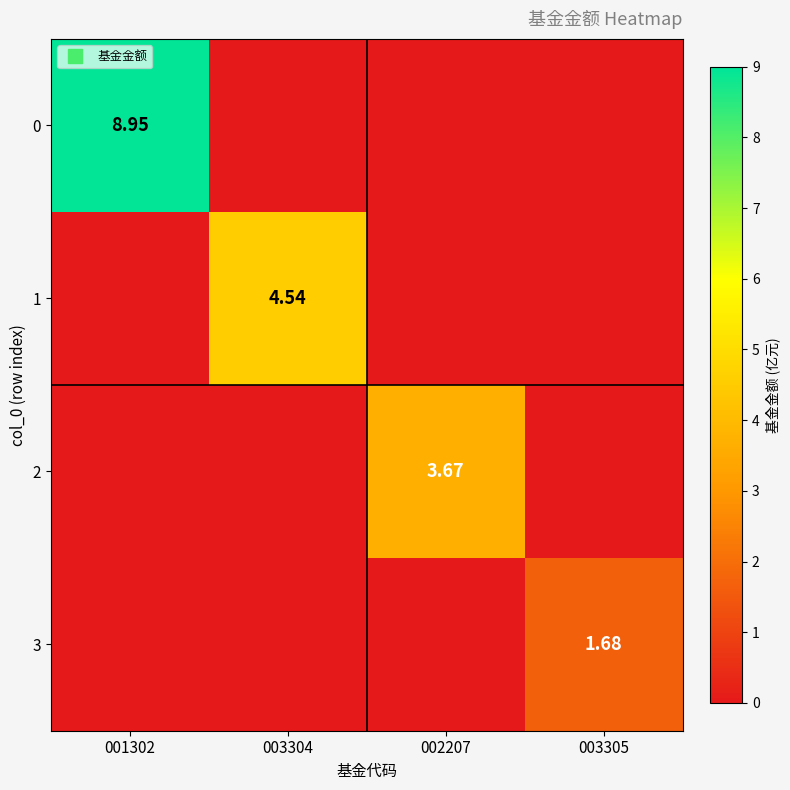

List the series in order of their peak value, lowest first.

3, 2, 1, 0